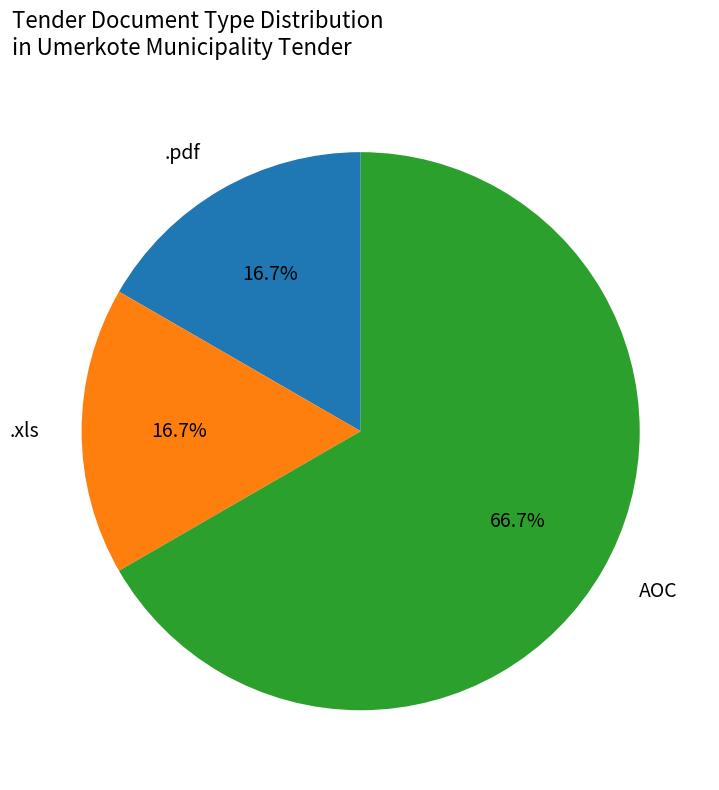

Is there a majority slice in this chart?

Yes